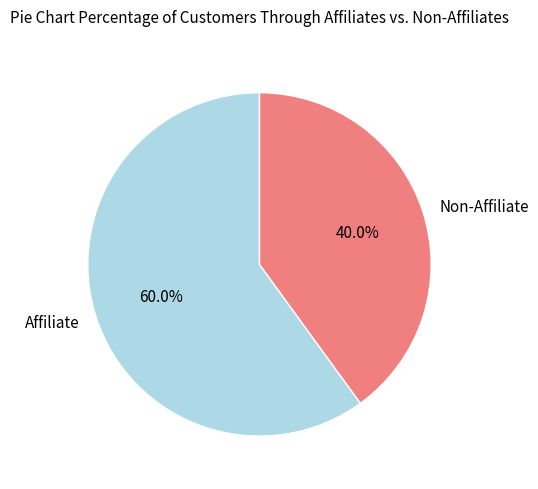

Rank the categories by value from highest to lowest.

Affiliate, Non-Affiliate